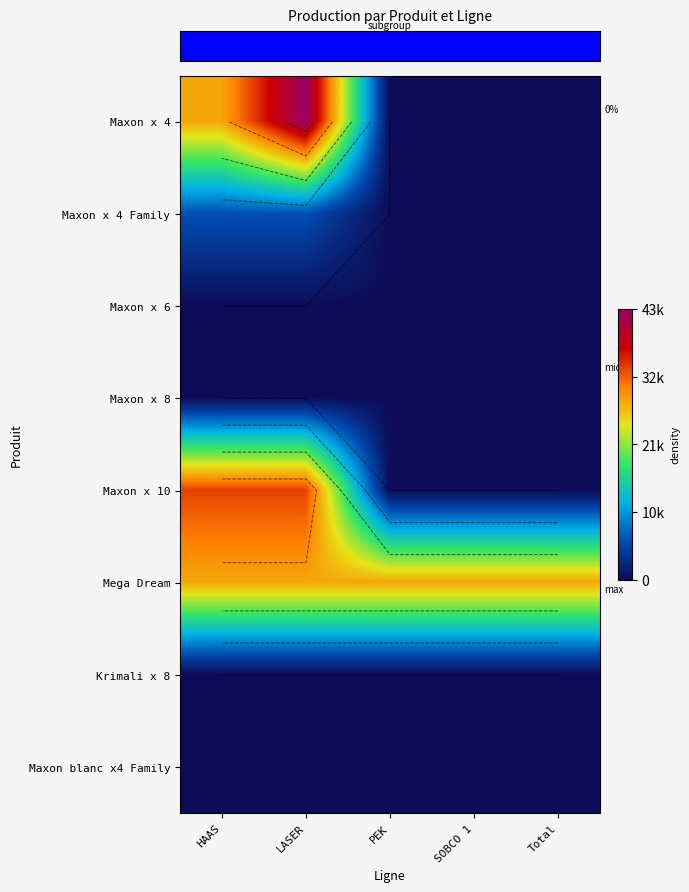

Between HAAS and Total, which is larger?

HAAS